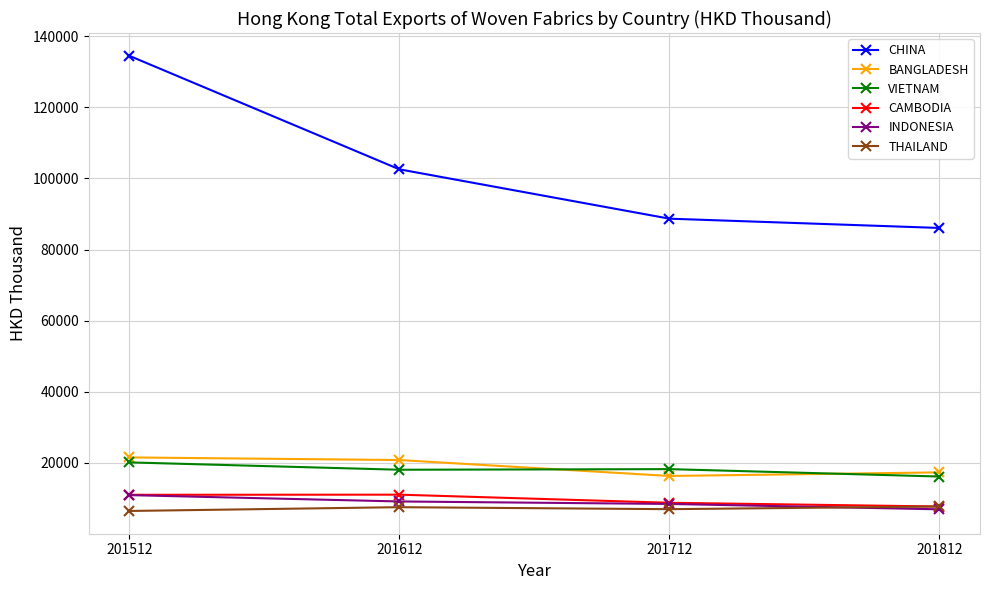

What is the value of the CAMBODIA point at the 2nd from the left?

11038.7